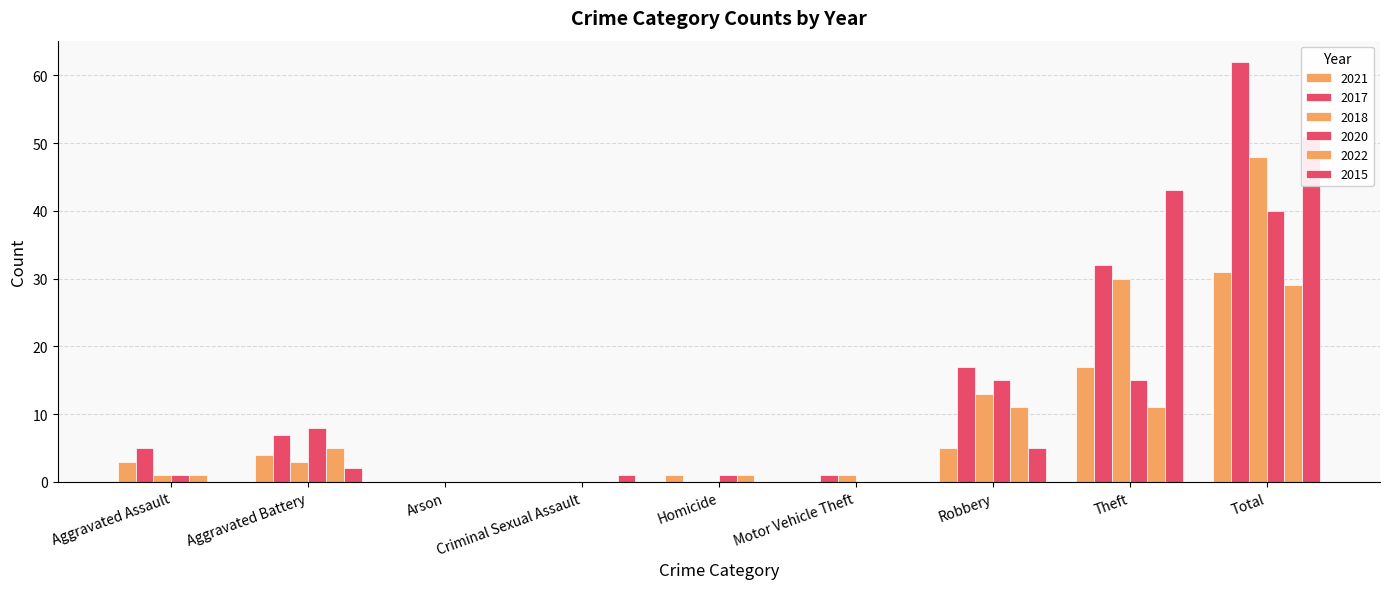

What is the value of the 2018 bar at the 1st from the left?

1